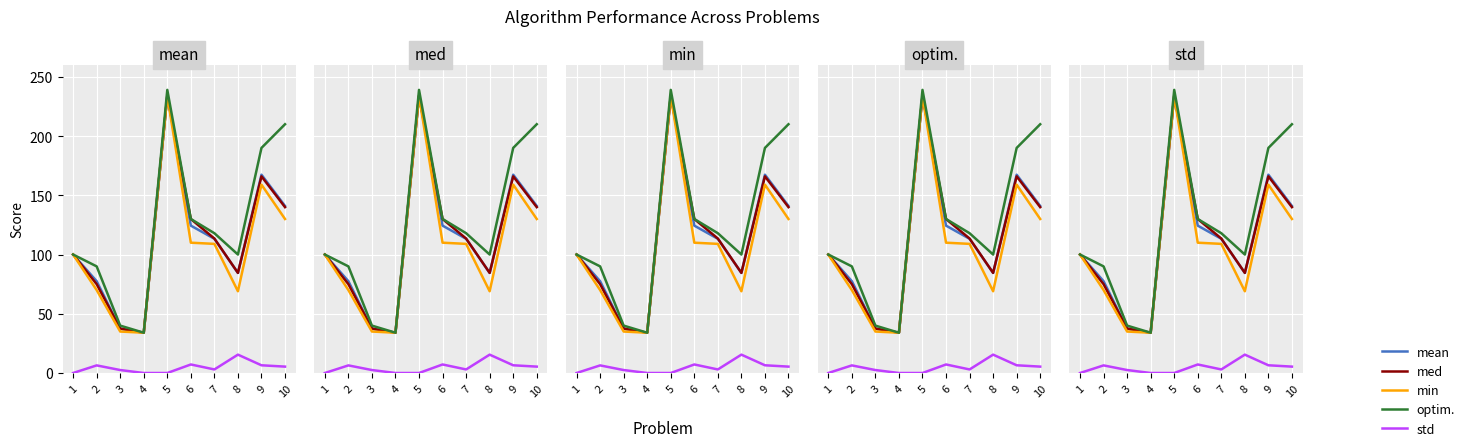

Which series has the widest spread of values?

optim.